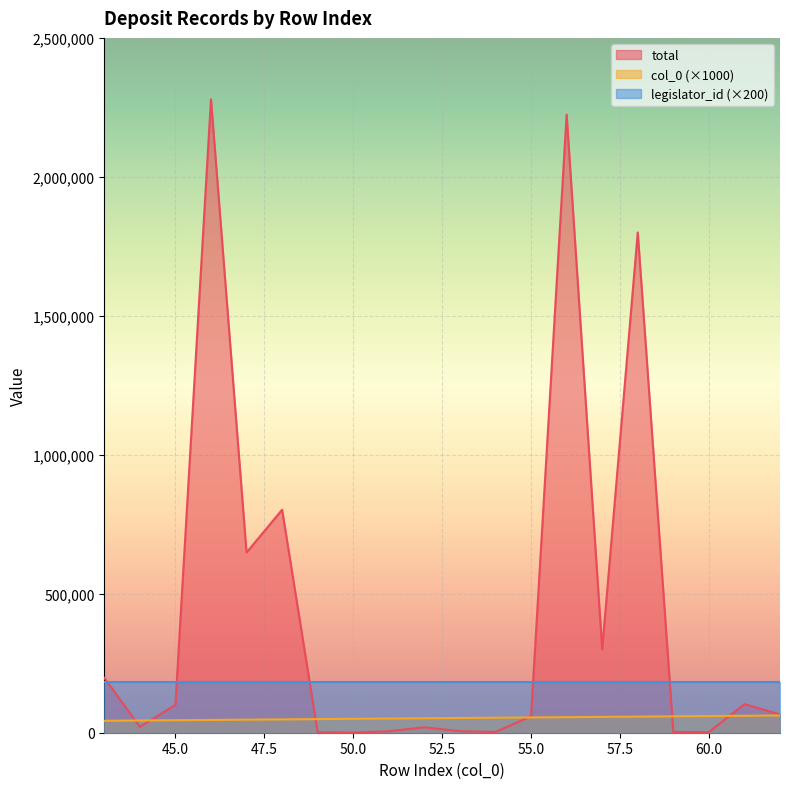

How many distinct data groups are displayed?

3